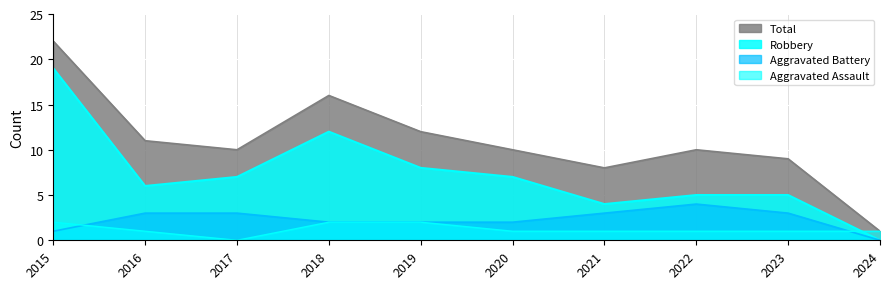

True or false: Robbery and Total intersect in this chart.

False